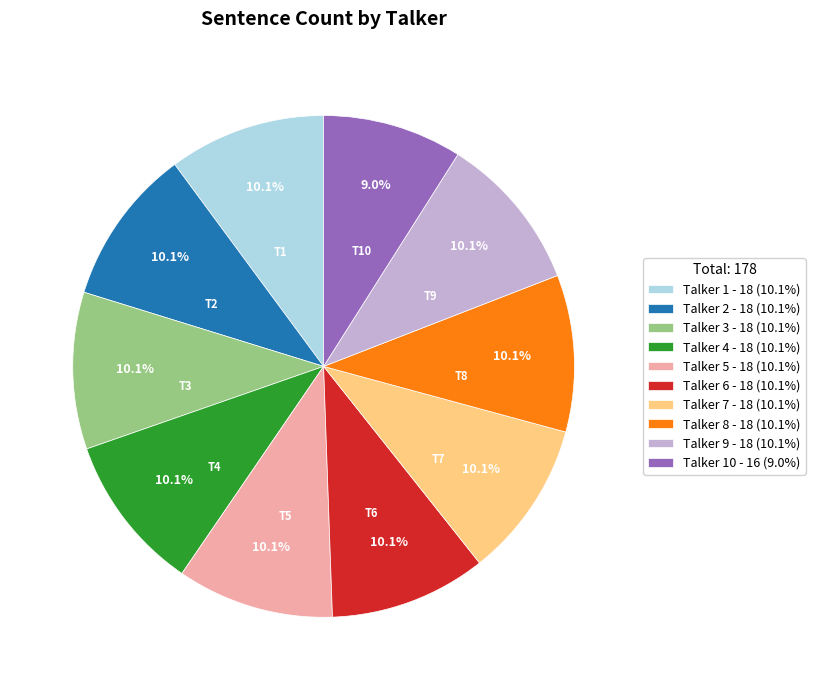

Approximately how many times larger is the value at Talker 6 - 18 (10.1%) compared to Talker 7 - 18 (10.1%)?

1.0